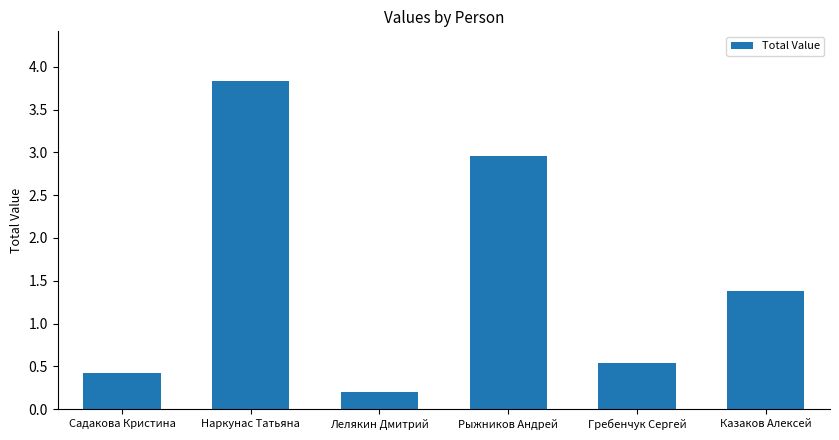

List the labels in order of value, largest first.

Наркунас Татьяна, Рыжников Андрей, Казаков Алексей, Гребенчук Сергей, Садакова Кристина, Лелякин Дмитрий